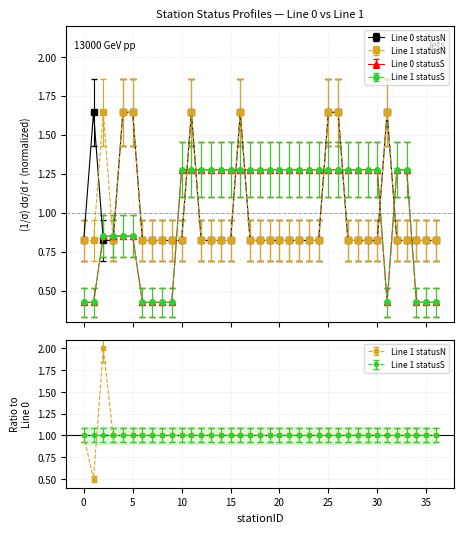

What are all the series names shown in the legend?

Line 0 statusN, Line 1 statusN, Line 0 statusS, Line 1 statusS